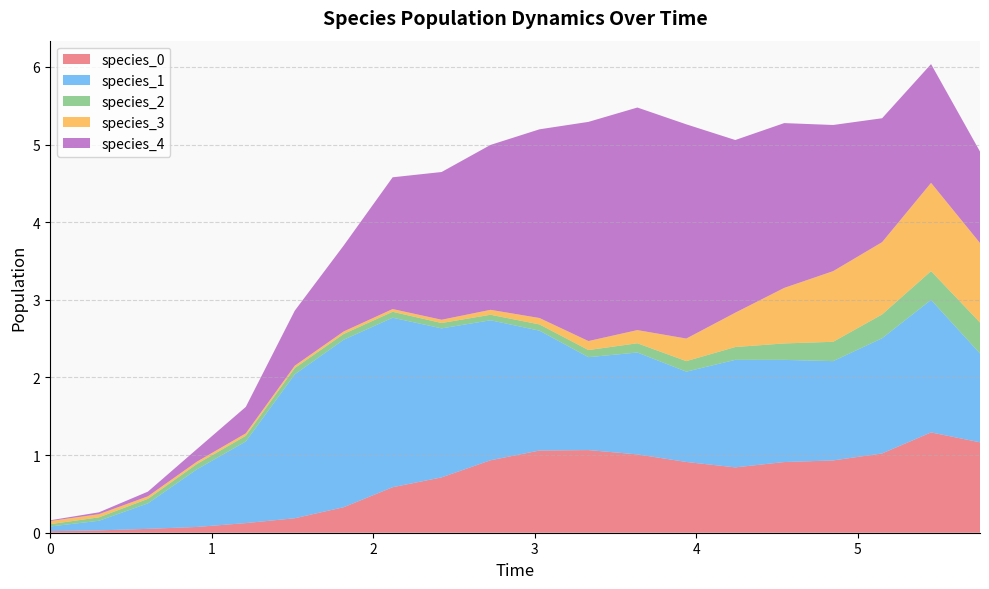

Reading right to left, what are all the values shown in this chart?

species_0: 1.2	1.3	1.0	0.9	0.9	0.8	0.9	1.0	1.1	1.1	0.9	0.7	0.6	0.3	0.2	0.1	0.1	0.0	0.0	0.0
species_1: 1.1	1.7	1.5	1.3	1.3	1.4	1.2	1.3	1.2	1.5	1.8	1.9	2.2	2.2	1.9	1.1	0.7	0.3	0.1	0.1
species_2: 0.4	0.4	0.3	0.2	0.2	0.2	0.1	0.1	0.1	0.1	0.1	0.1	0.1	0.1	0.1	0.1	0.1	0.1	0.0	0.0
species_3: 1.0	1.1	0.9	0.9	0.7	0.4	0.3	0.2	0.1	0.1	0.1	0.0	0.0	0.0	0.0	0.0	0.0	0.0	0.0	0.0
species_4: 1.2	1.5	1.6	1.9	2.1	2.2	2.8	2.9	2.8	2.4	2.1	1.9	1.7	1.1	0.7	0.3	0.2	0.1	0.0	0.0